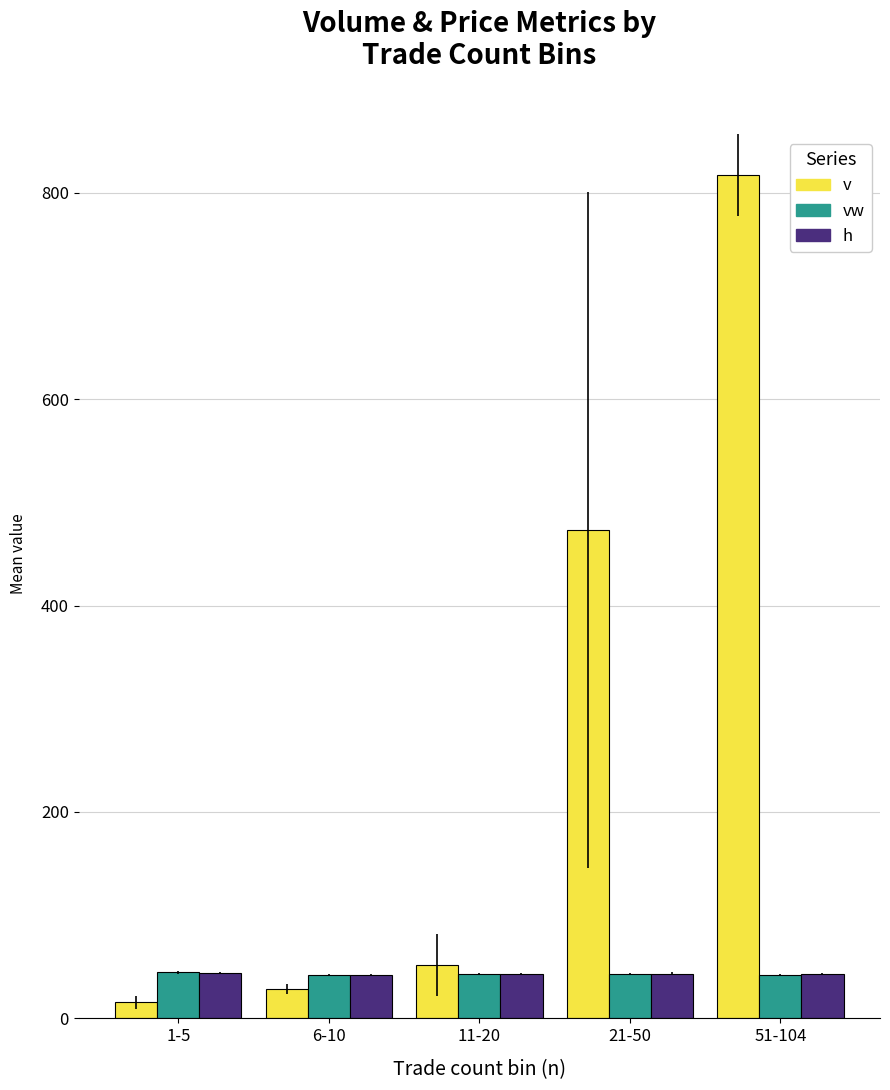

What is the value of the h bar at the 3rd from the left?

43.3